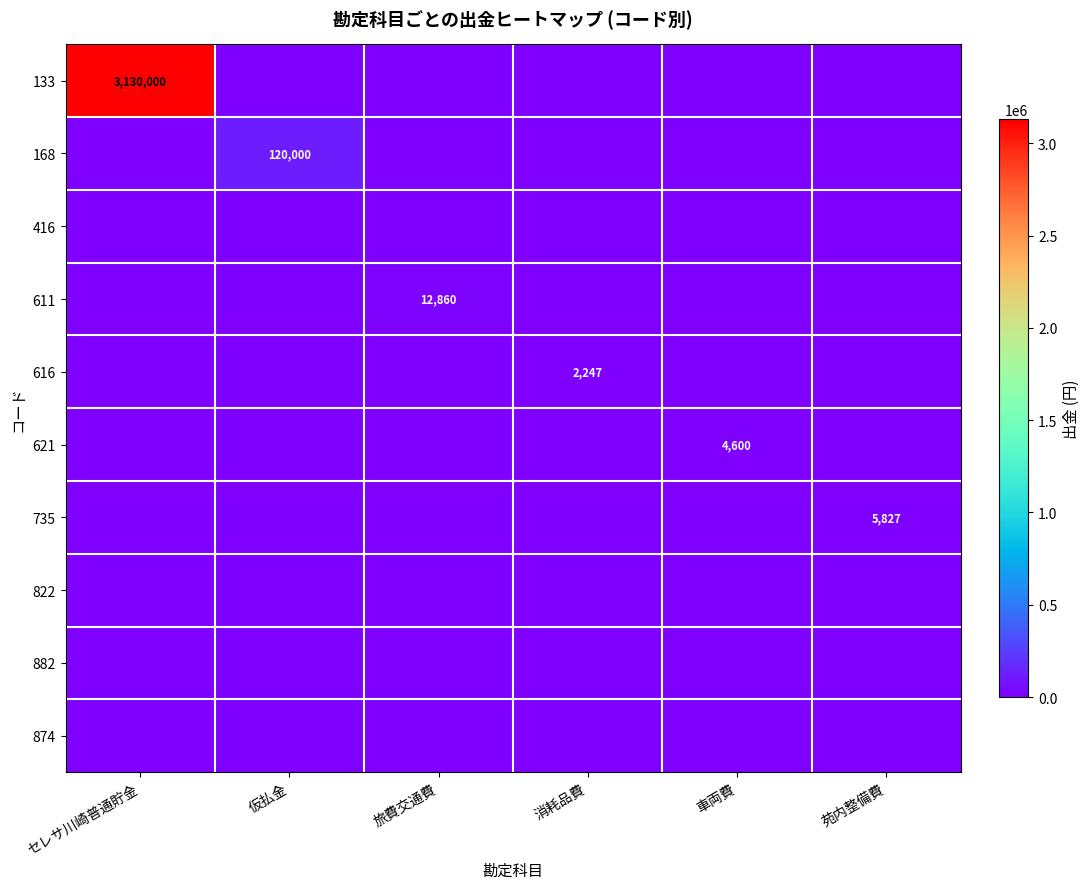

At how many categories does at least one series exceed 2695417?

1